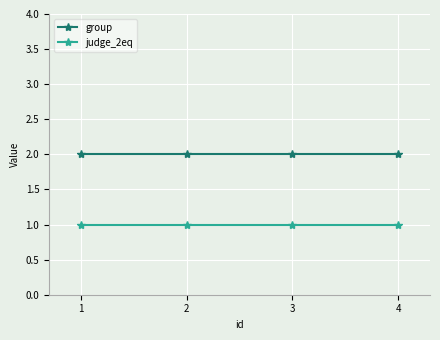

What is the total value across all series at 3?

3